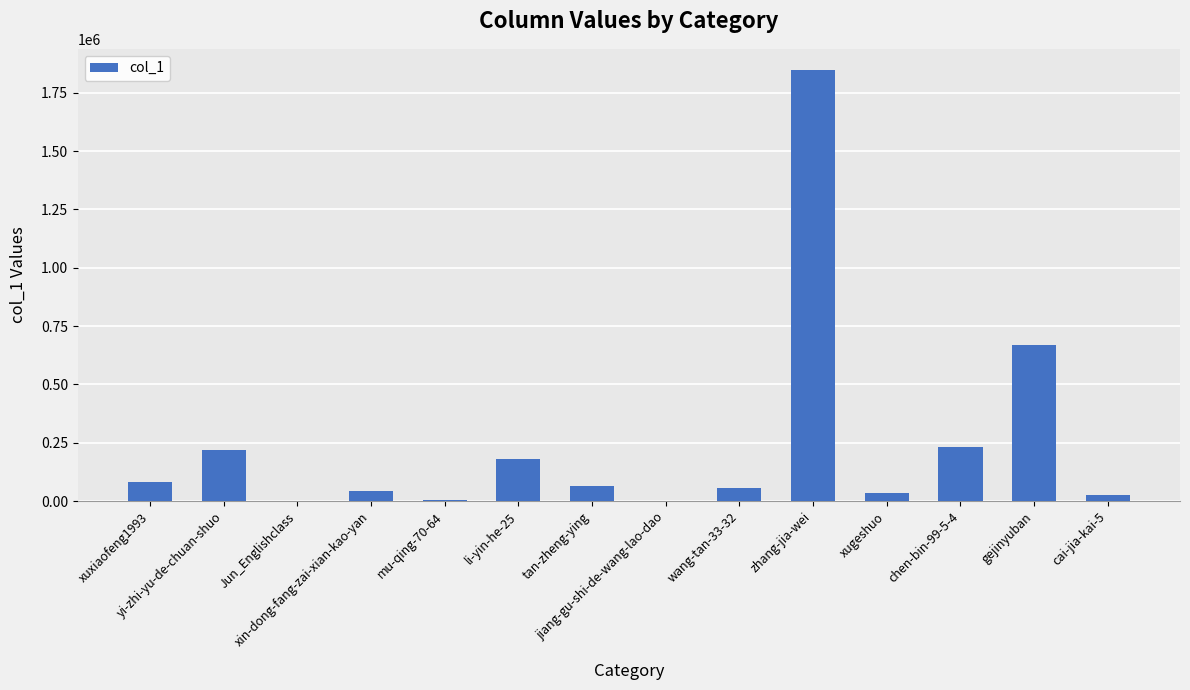

Which has a higher value, zhang-jia-wei or xuxiaofeng1993?

zhang-jia-wei